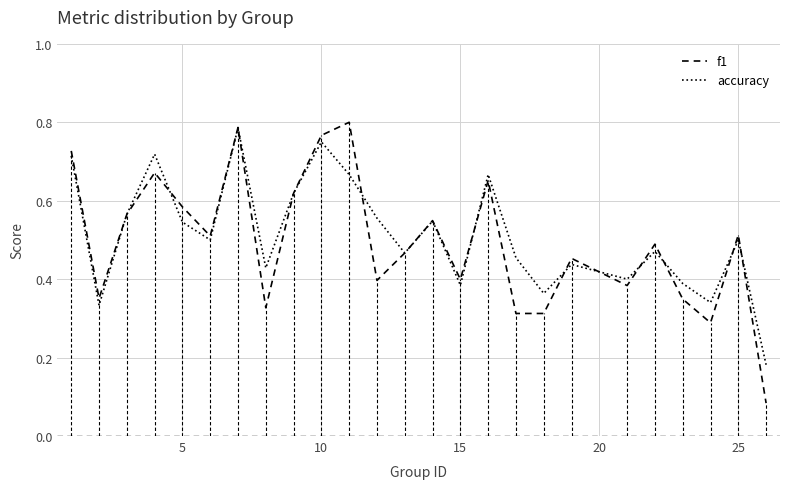

Which series ends up on top after the final intersection of f1 and accuracy?

accuracy